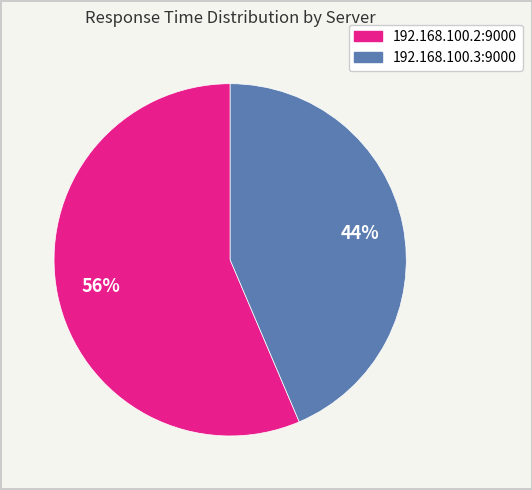

To the nearest percent, what is the average slice percentage?

50%